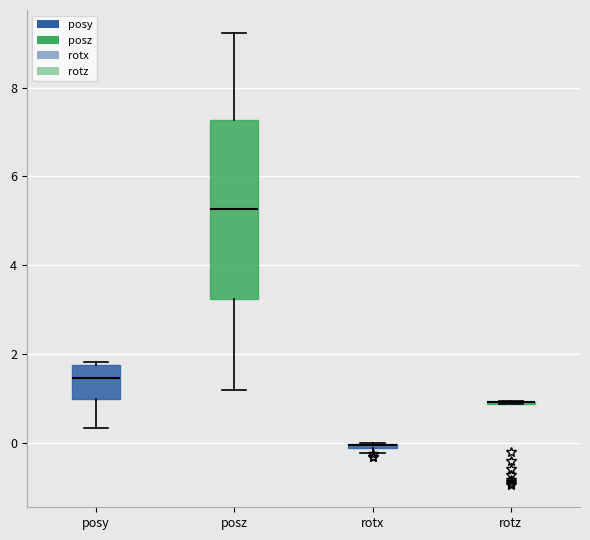

Where does the median line of the box for posz sit on the y-axis? The values are not printed on the chart, so give them approximately, as read against the axis.

5.2